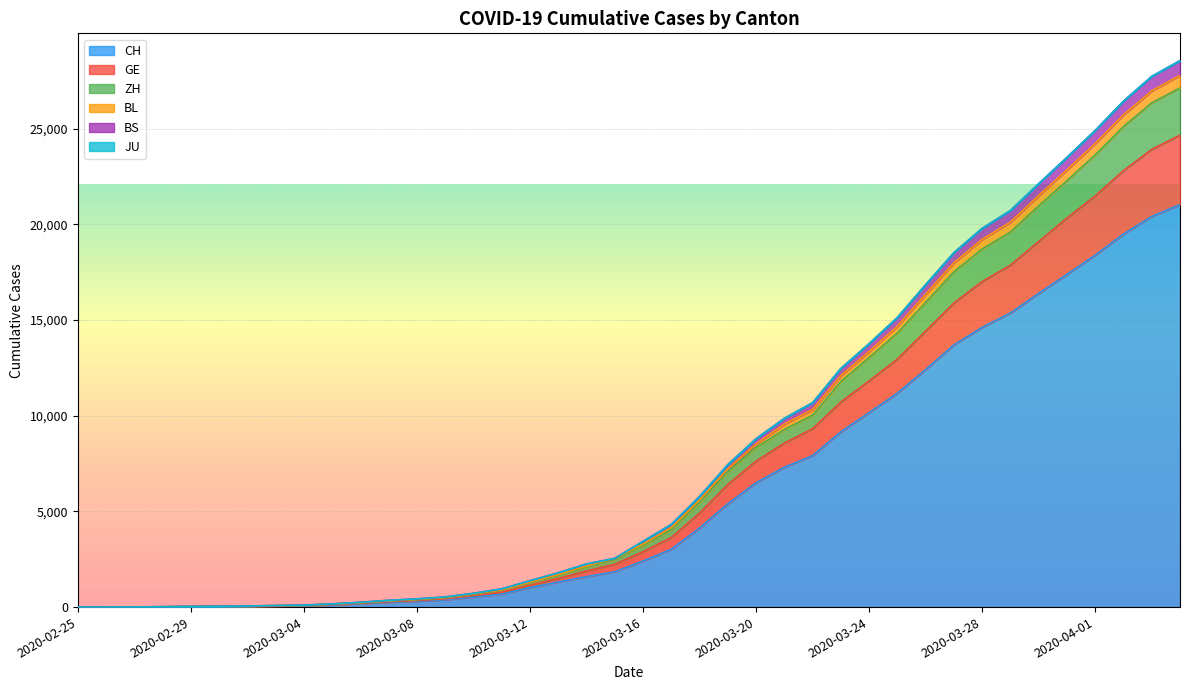

Does the chart display data point markers on the line(s)?

No